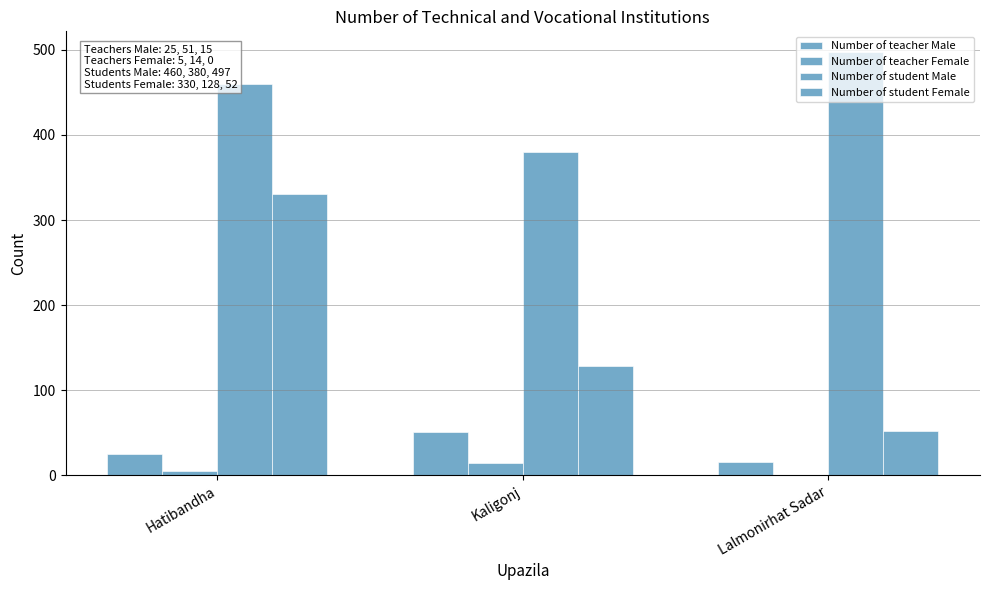

Are the bars horizontal?

No